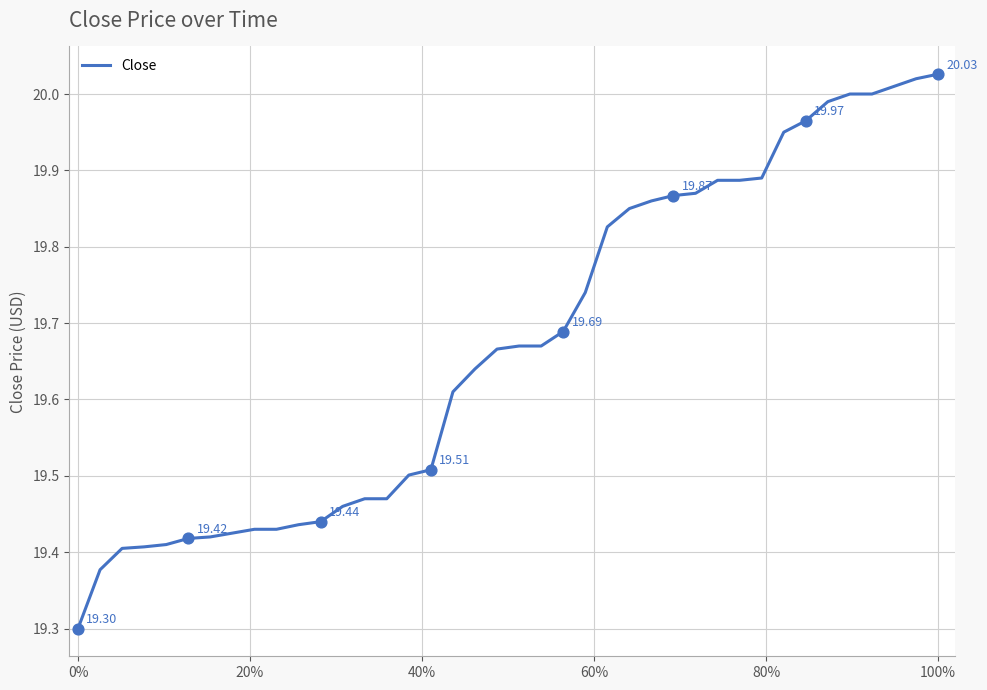

What is the difference between the maximum and minimum values?

0.7